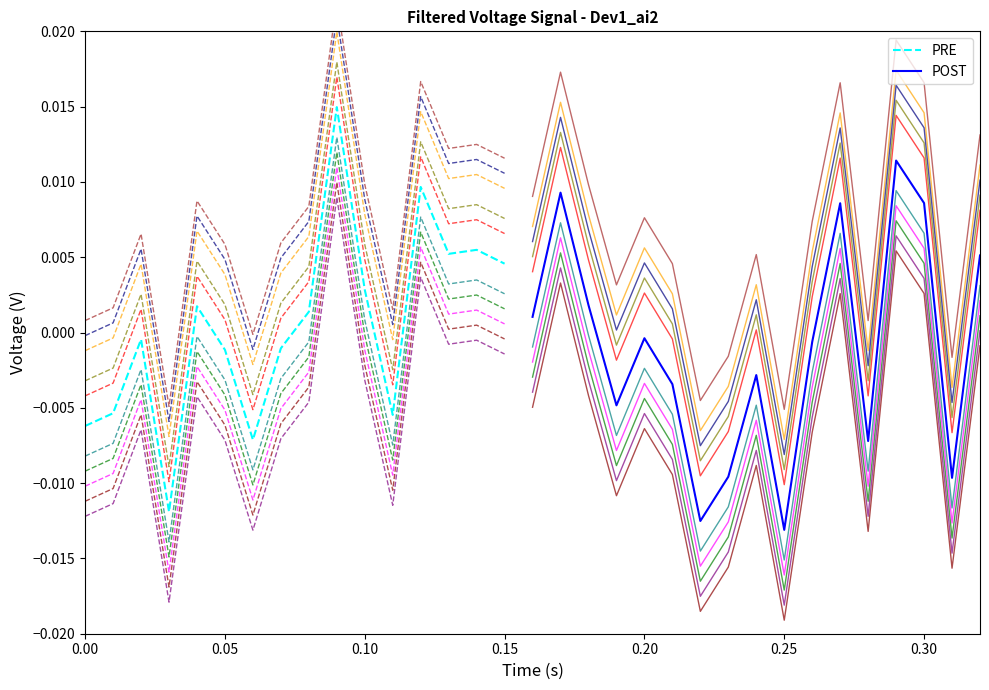

True or false: the data has more than 1 interior local peaks.

True